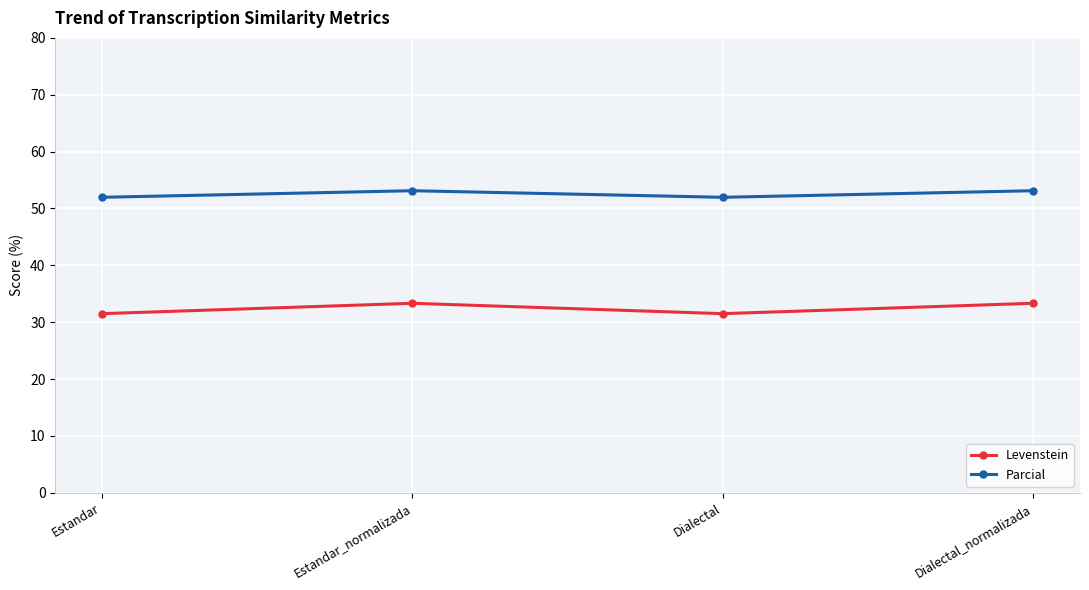

How many Parcial values are between 51 and 53?

2